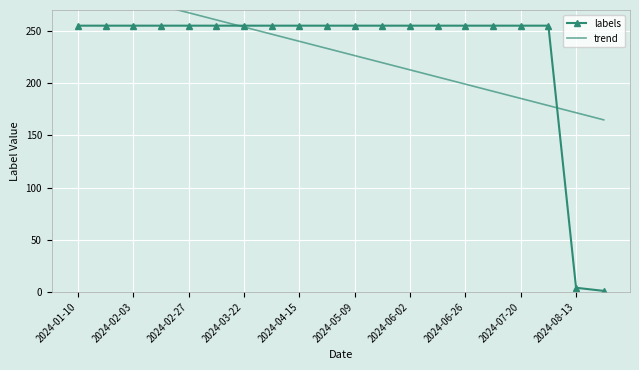

Is it true that labels equals 173 at 2024-07-20?

False